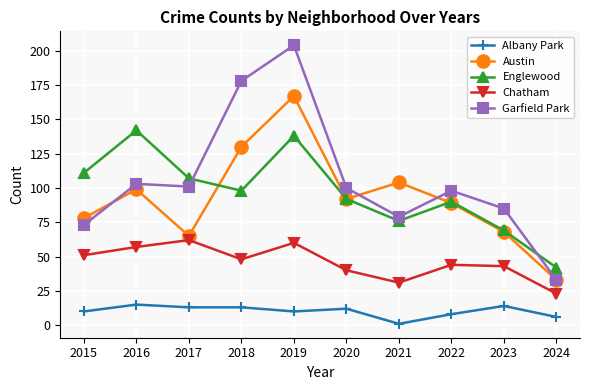

Rank the series at 2018 from lowest to highest value.

Albany Park, Chatham, Englewood, Austin, Garfield Park